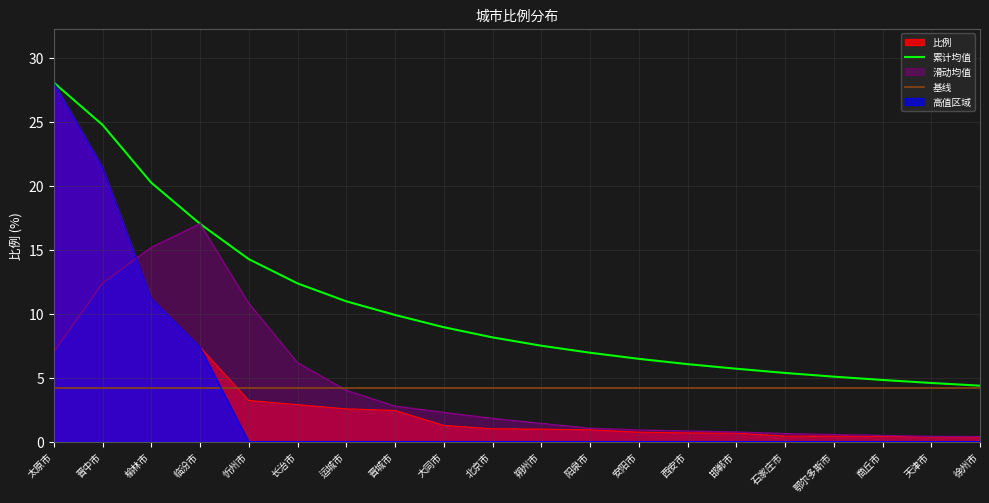

Is the value of 基线 at 太原市 greater than the value of 累计均值 at 榆林市?

No